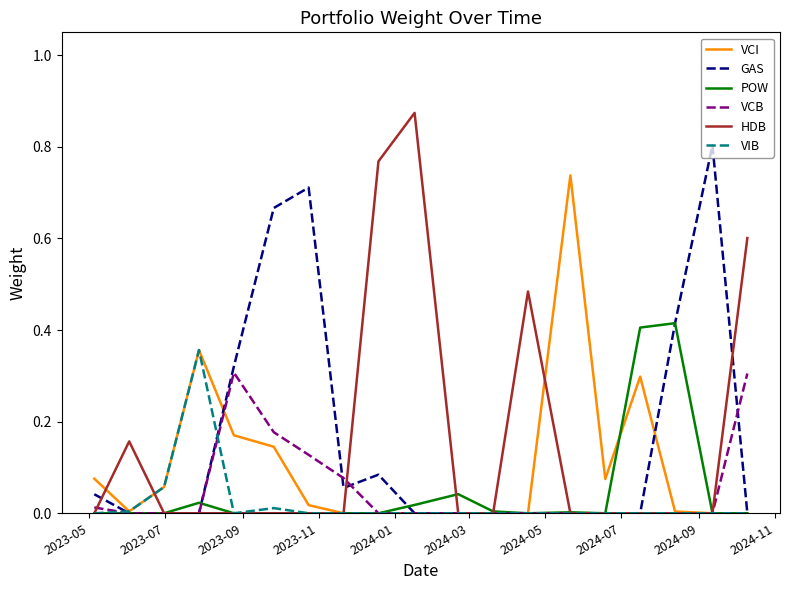

Which series has the widest spread of values?

HDB